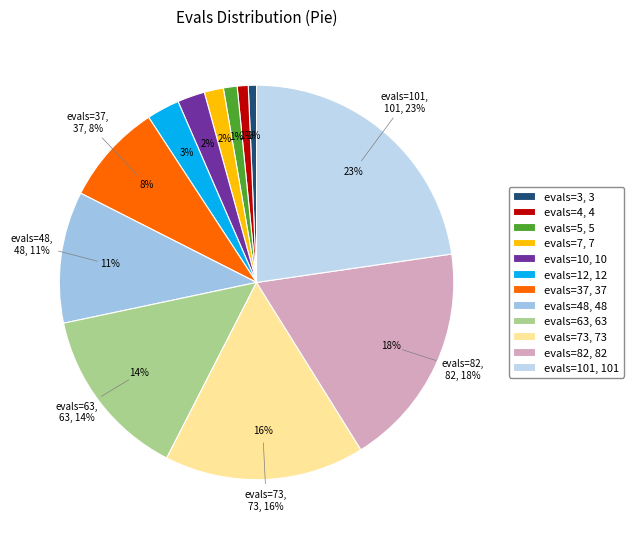

To the nearest percent, what portion does evals=82 represent?

18%